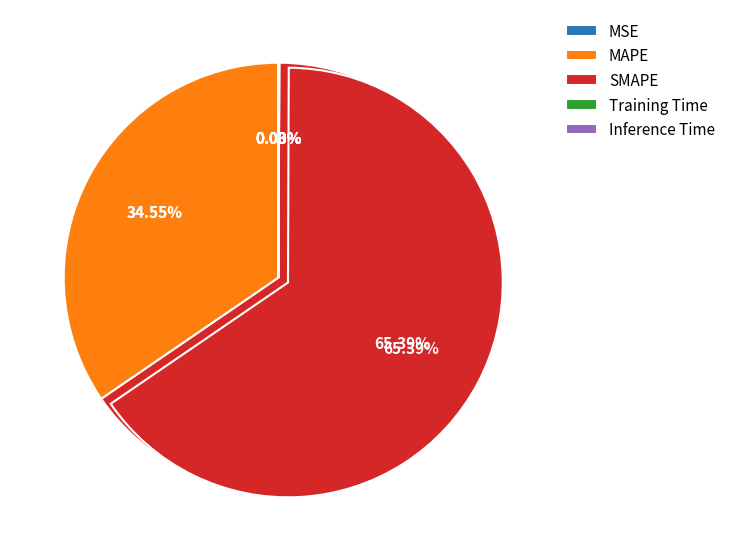

What is the smallest slice in the pie chart?

MSE